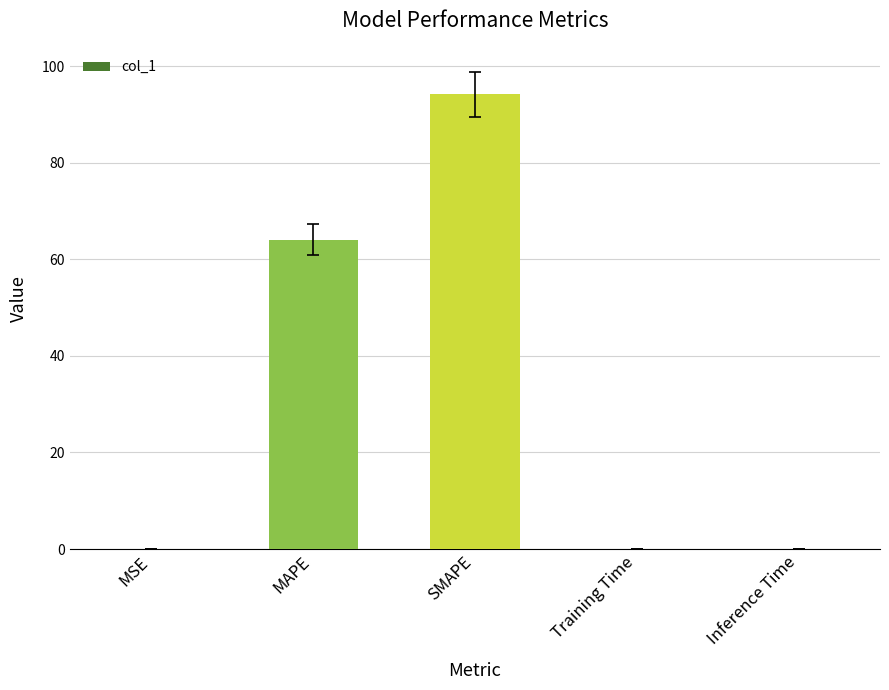

Which has a higher value, MSE or MAPE?

MAPE